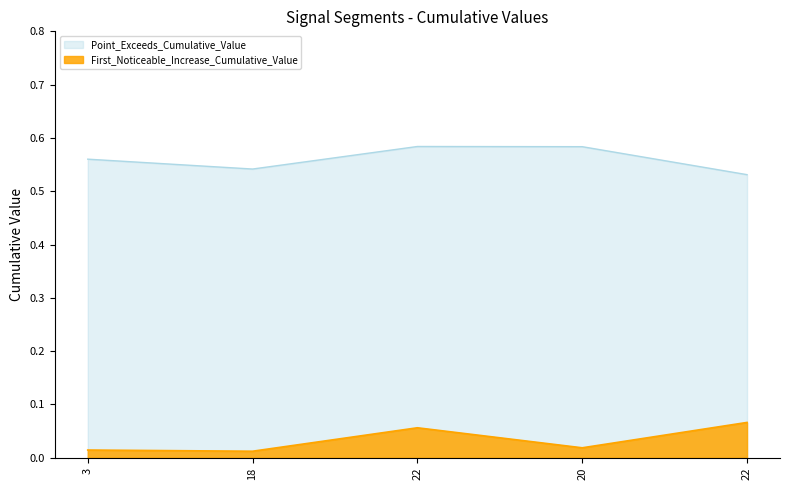

Is it true that Point_Exceeds_Cumulative_Value equals 0.2 at 3?

False